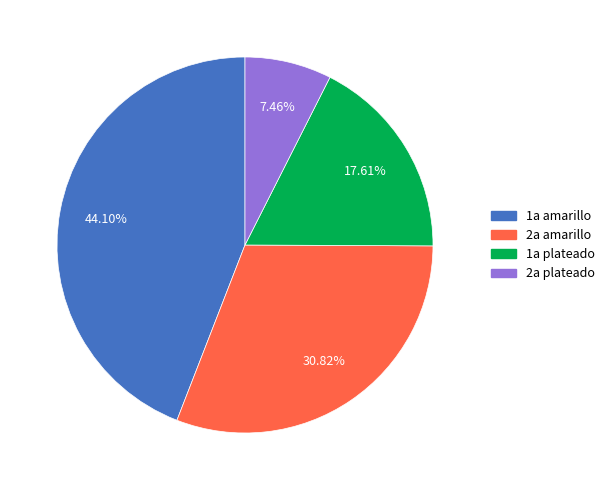

How many segments does this pie chart have?

4